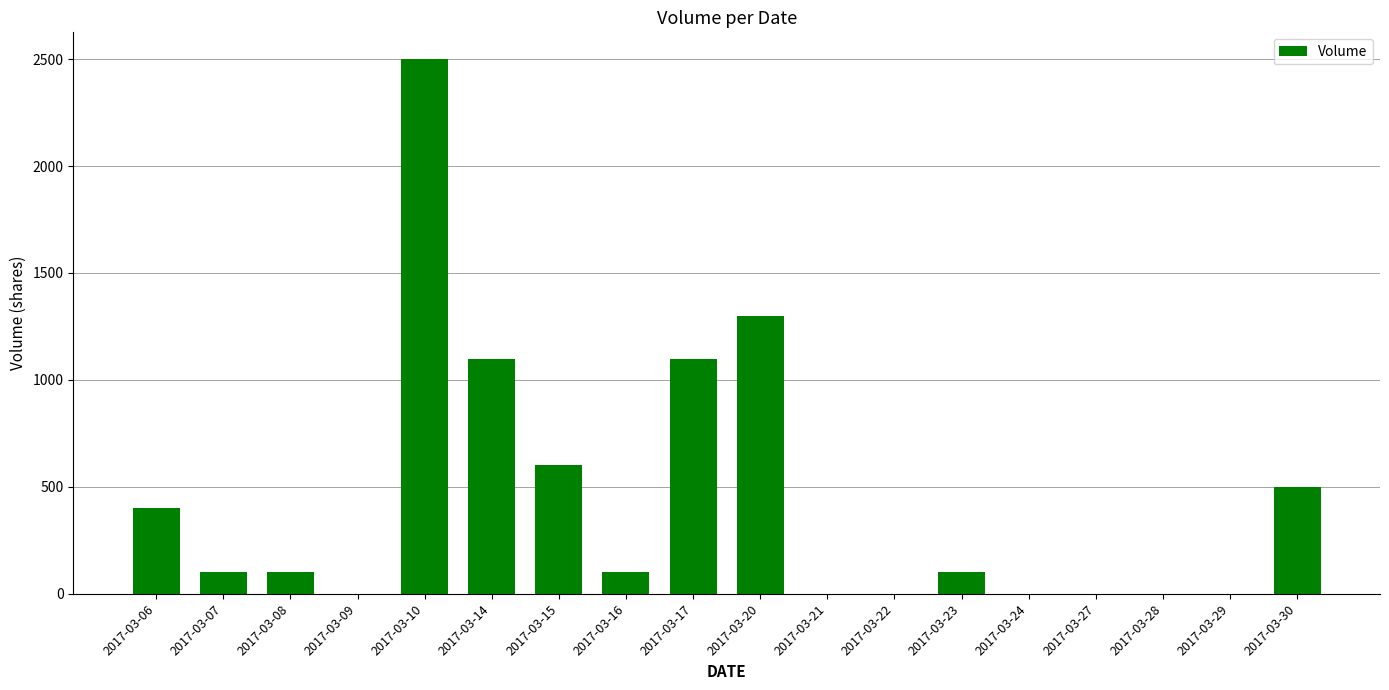

Reading right to left, list all the values displayed in this chart.

500	0	0	0	0	100	0	0	1300	1100	100	600	1100	2500	0	100	100	400